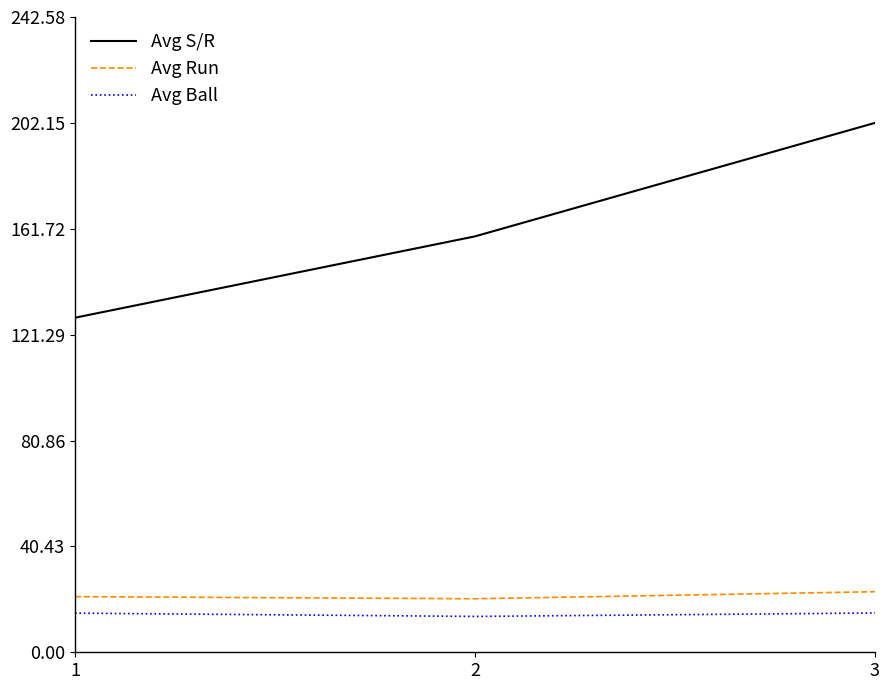

What is the spread (max minus min) of values at 3?

187.1